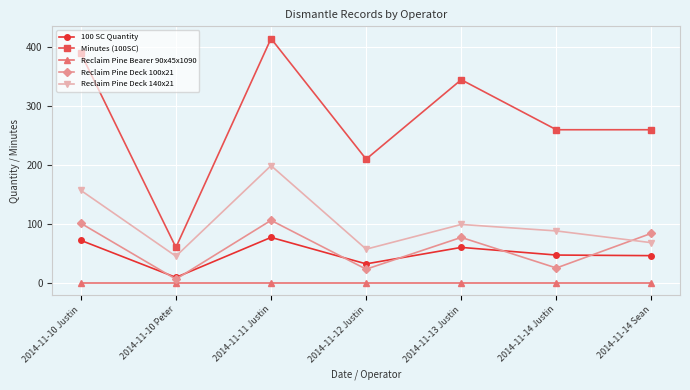

Where does the Reclaim Pine Deck 100x21 series first go above 77?

2014-11-10 Justin